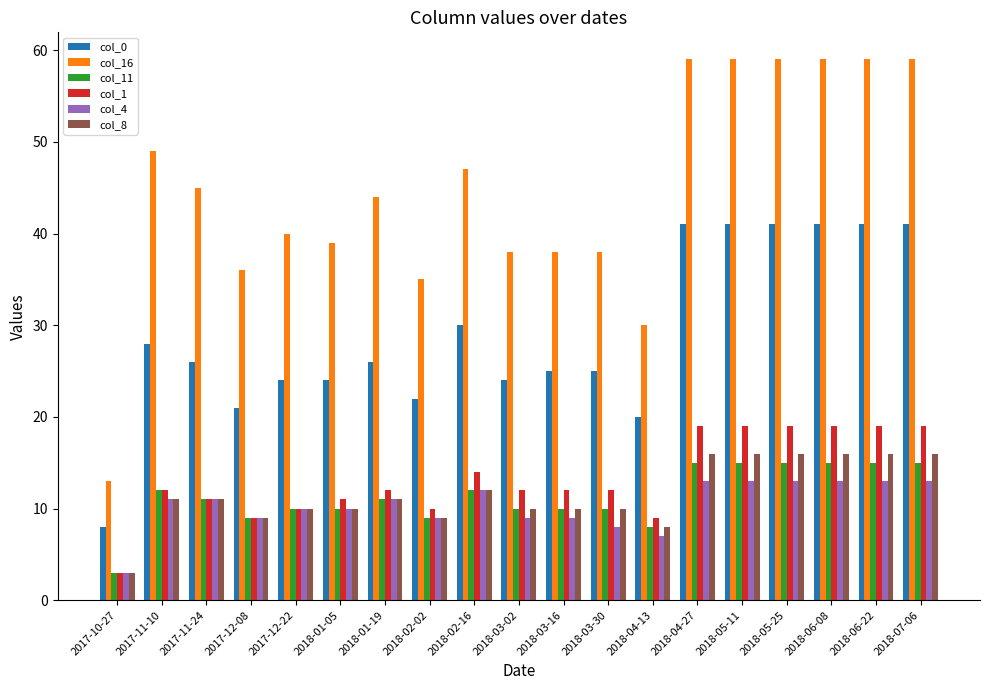

Reading left to right, transcribe all the data shown in this chart.

col_0: 8	28	26	21	24	24	26	22	30	24	25	25	20	41	41	41	41	41	41
col_16: 13	49	45	36	40	39	44	35	47	38	38	38	30	59	59	59	59	59	59
col_11: 3	12	11	9	10	10	11	9	12	10	10	10	8	15	15	15	15	15	15
col_1: 3	12	11	9	10	11	12	10	14	12	12	12	9	19	19	19	19	19	19
col_4: 3	11	11	9	10	10	11	9	12	9	9	8	7	13	13	13	13	13	13
col_8: 3	11	11	9	10	10	11	9	12	10	10	10	8	16	16	16	16	16	16